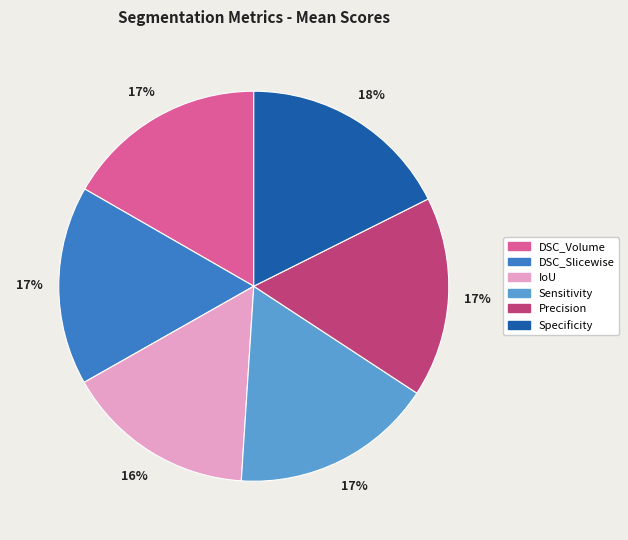

Is DSC_Slicewise the majority of the pie?

No